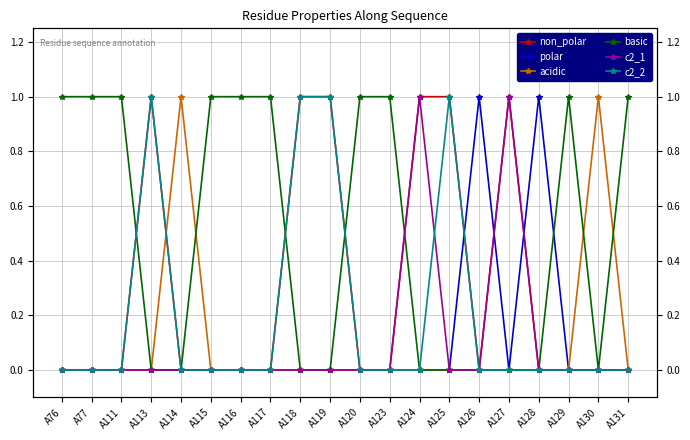

At which category does the chart reach its peak across all series?

A113